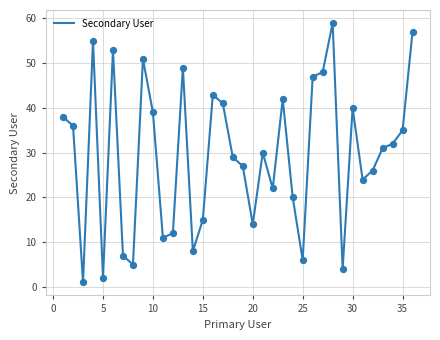

Does the chart have visible grid lines?

Yes